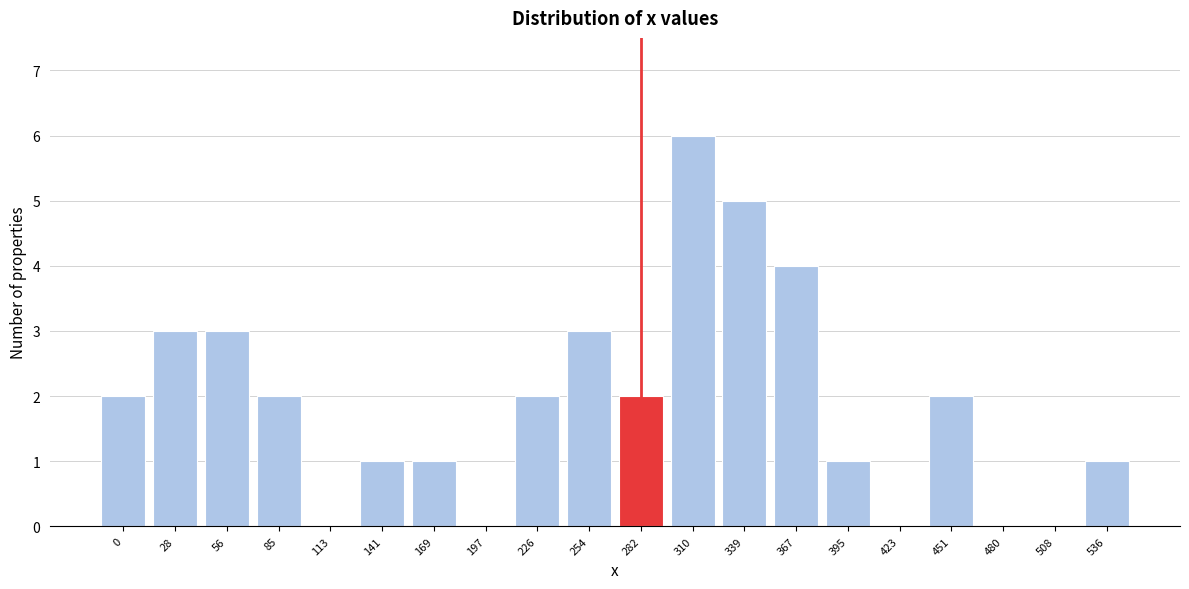

Reading left to right, what are all the values shown in this chart?

0=2	28=3	56=3	85=2	113=0	141=1	169=1	197=0	226=2	254=3	282=2	310=6	339=5	367=4	395=1	423=0	451=2	480=0	508=0	536=1